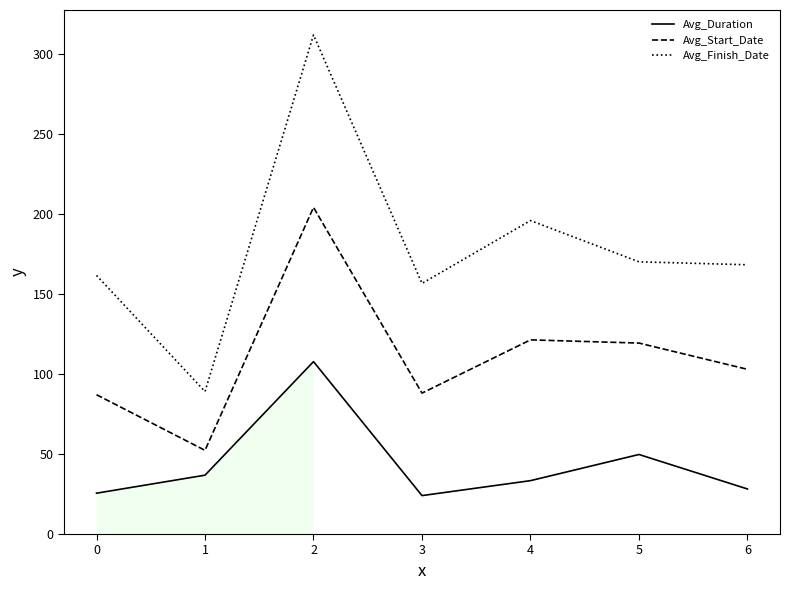

At how many categories does at least one series exceed 235?

1